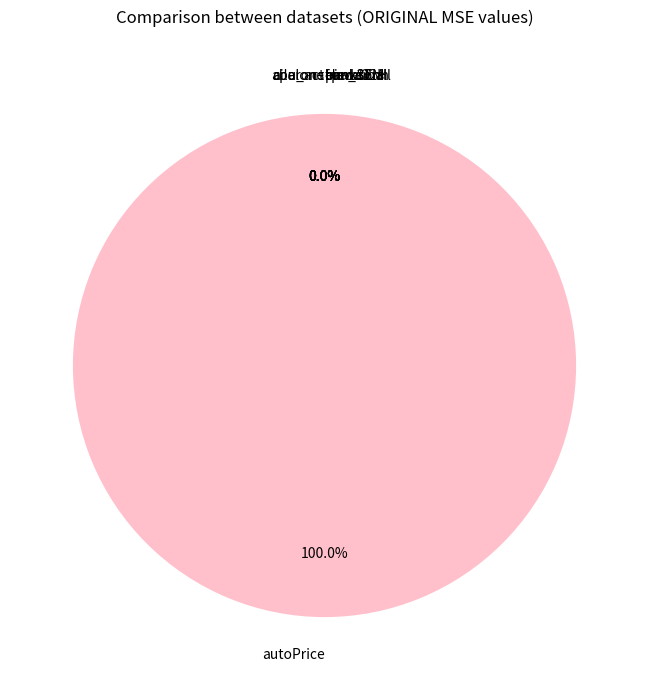

To the nearest percent, what is the difference between the largest and smallest slice percentages?

100%